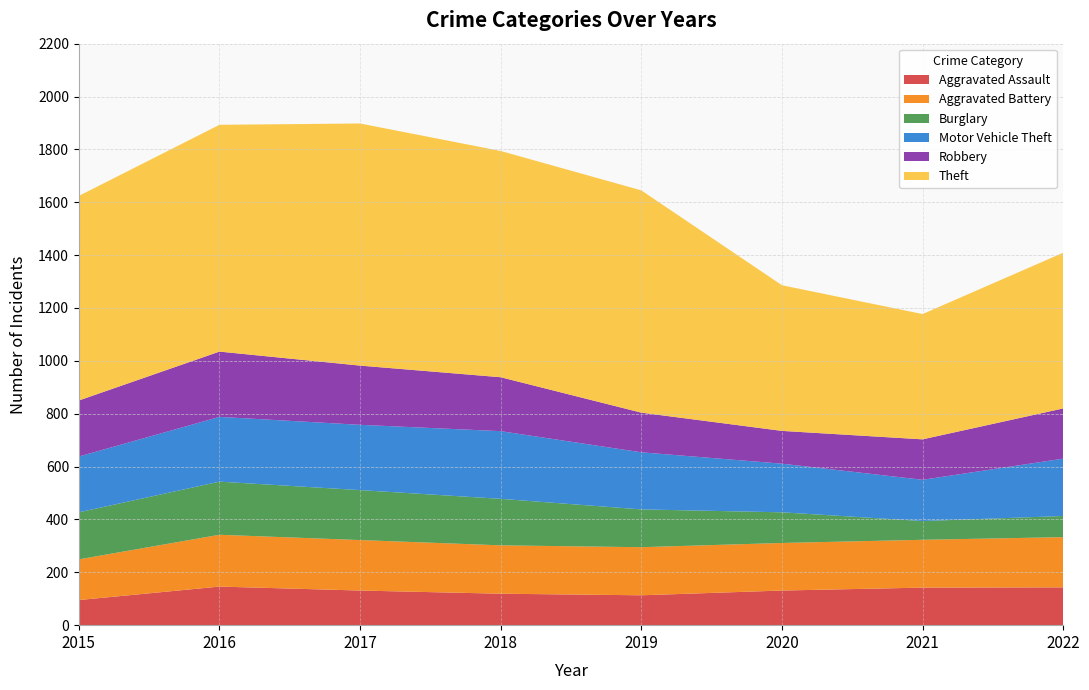

Reading right to left, transcribe all the data shown in this chart.

Aggravated Assault: 2022=143	2021=142	2020=131	2019=113	2018=119	2017=131	2016=146	2015=95
Aggravated Battery: 2022=190	2021=181	2020=180	2019=182	2018=183	2017=191	2016=196	2015=154
Burglary: 2022=80	2021=71	2020=116	2019=143	2018=176	2017=189	2016=201	2015=178
Motor Vehicle Theft: 2022=217	2021=156	2020=184	2019=216	2018=256	2017=247	2016=245	2015=211
Robbery: 2022=190	2021=153	2020=124	2019=150	2018=204	2017=224	2016=247	2015=212
Theft: 2022=589	2021=474	2020=551	2019=841	2018=856	2017=916	2016=858	2015=774